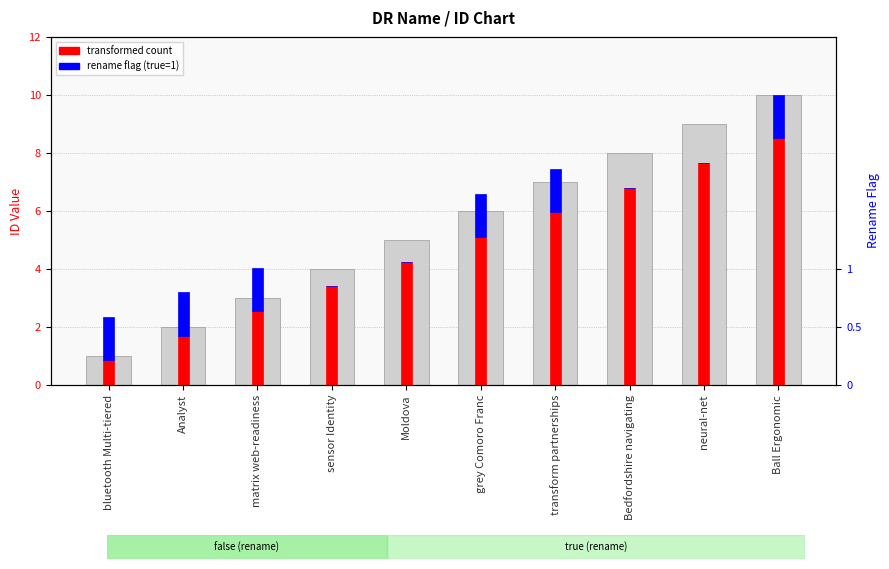

How many data points in transformed count are less than 5?

5